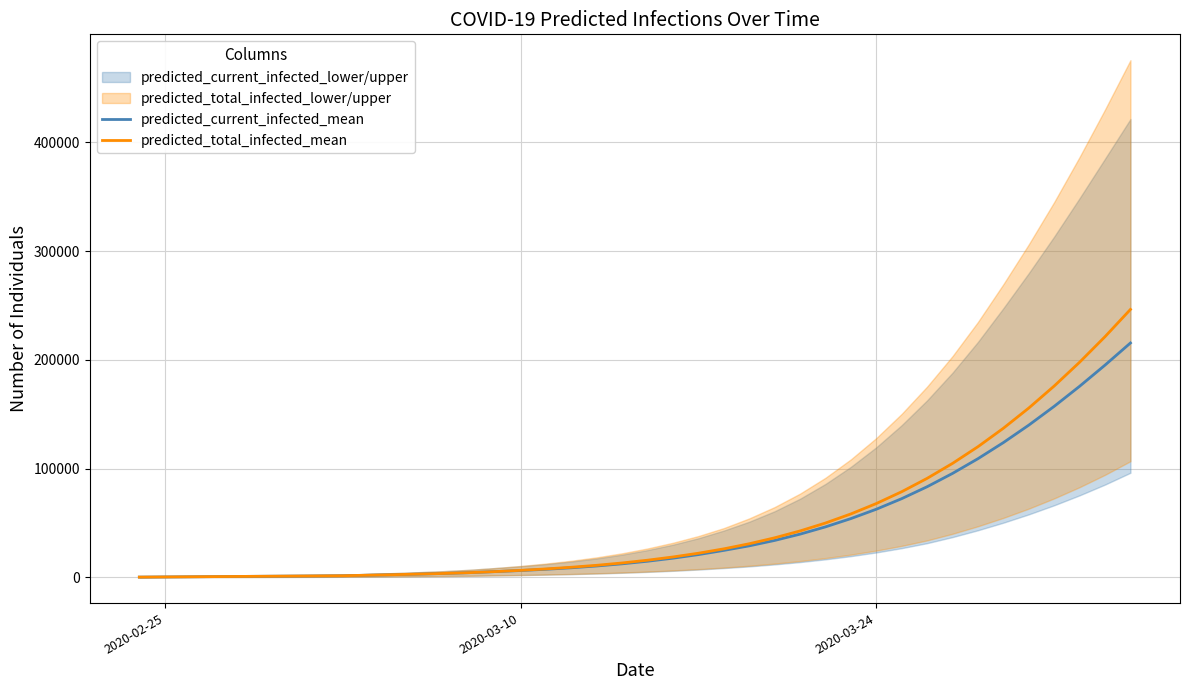

True or false: predicted_current_infected_mean and predicted_total_infected_mean intersect in this chart.

False